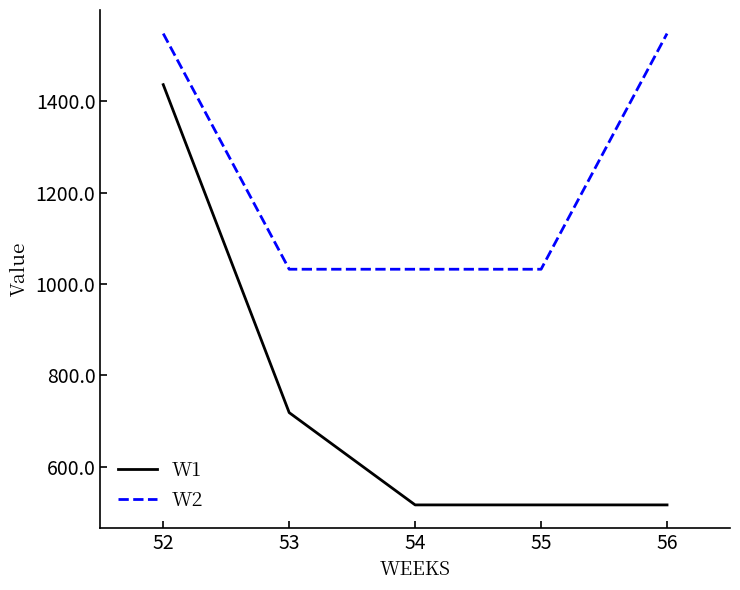

Does the chart display data point markers on the line(s)?

No